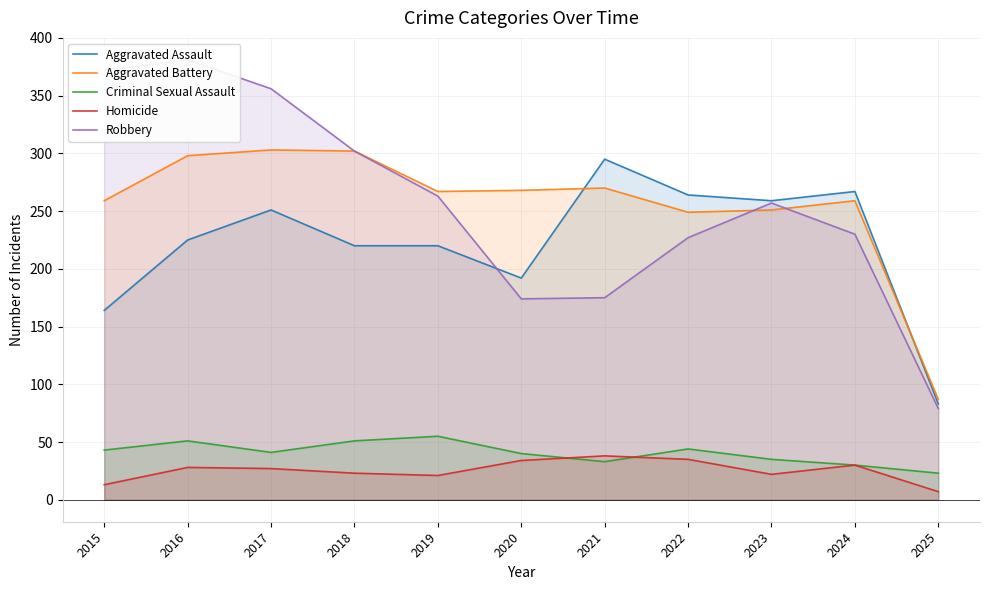

How many values in the Criminal Sexual Assault series exceed 41?

5